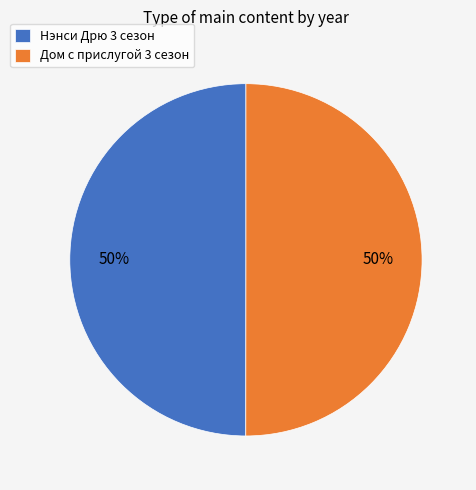

To the nearest percent, what portion does Нэнси Дрю 3 сезон represent?

50%